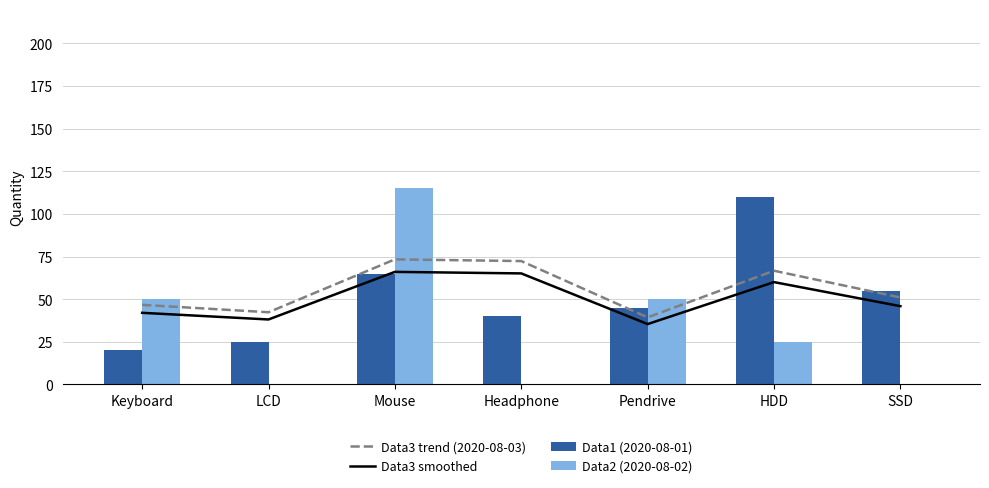

Is the value of Data1 (2020-08-01) at Pendrive greater than the value of Data3 smoothed at Mouse?

No